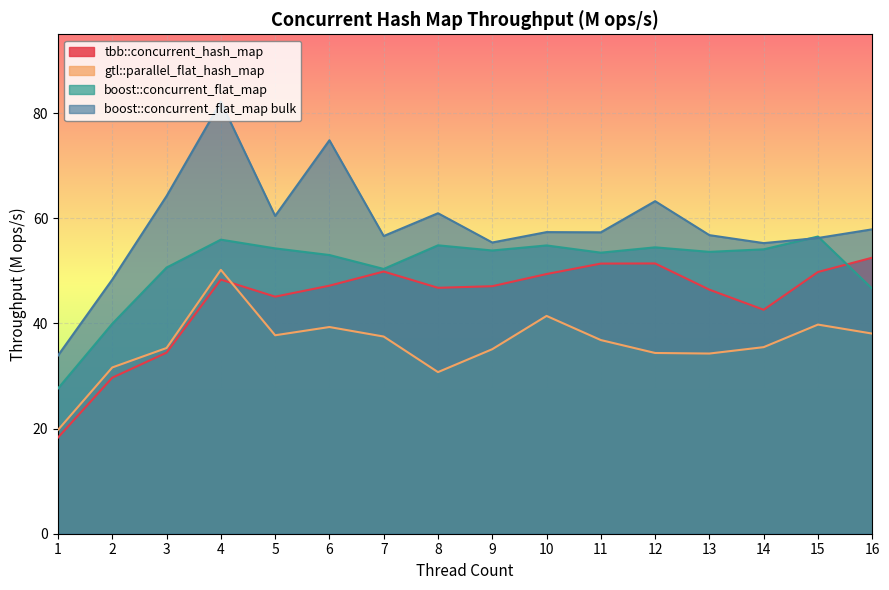

Where is the first local minimum for boost::concurrent_flat_map?

7